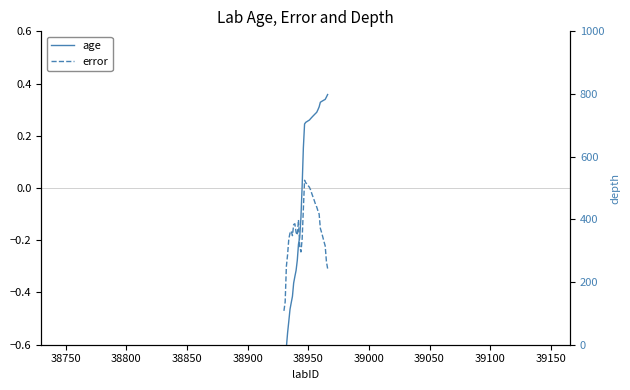

What is the highest value of the age series?

0.4